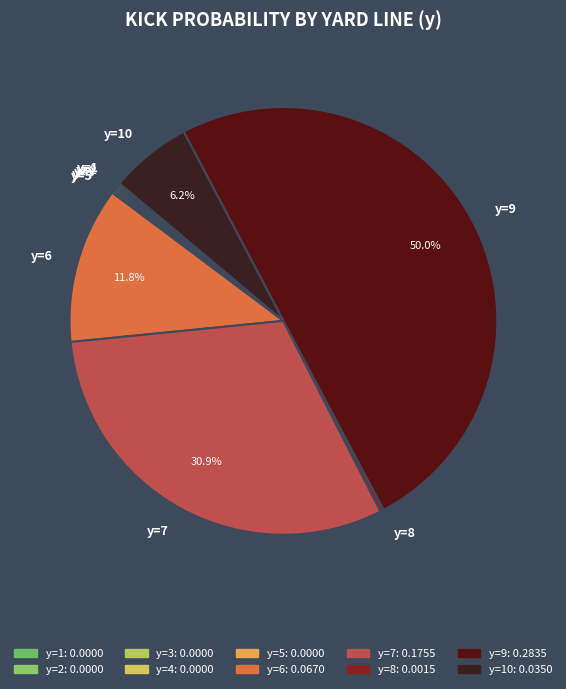

Which category accounts for the majority?

y=9